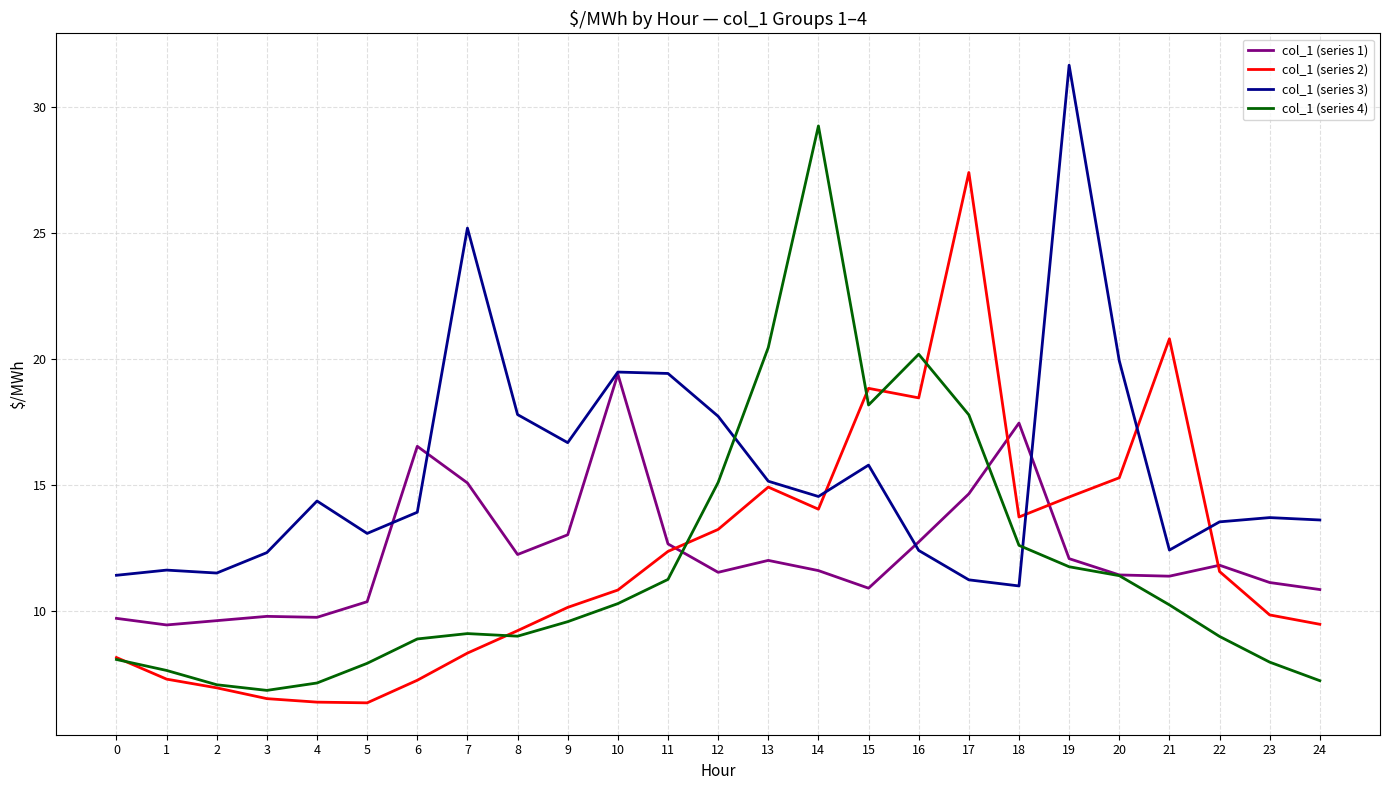

What is the average value of the col_1 (series 2) series?

12.1